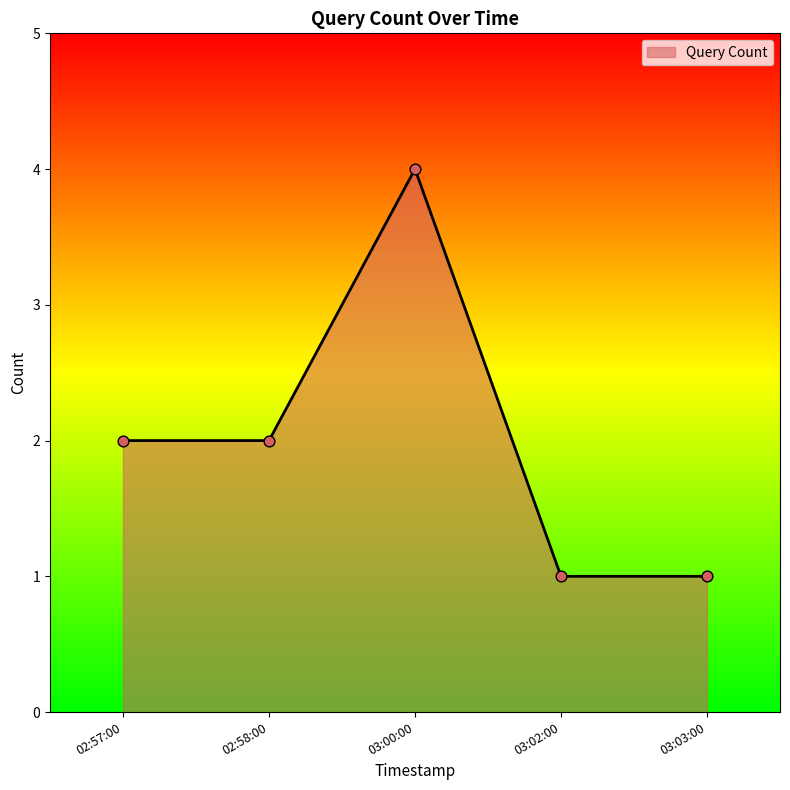

What is the change in value from 02:58:00 to 03:00:00?

+2